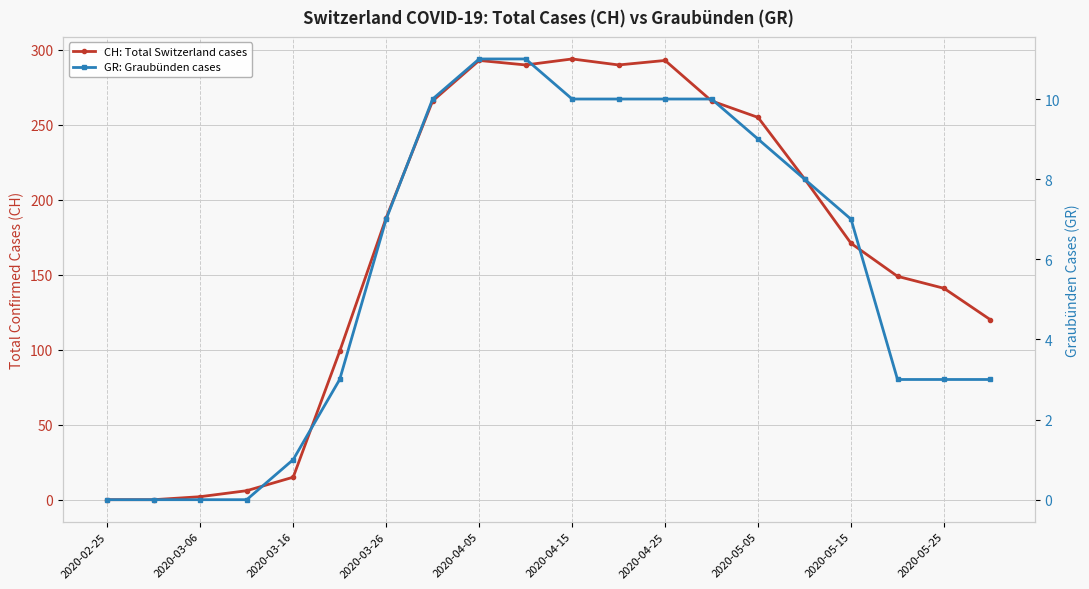

At 2020-05-05, list the series in order from largest to smallest.

CH: Total Switzerland cases, GR: Graubünden cases